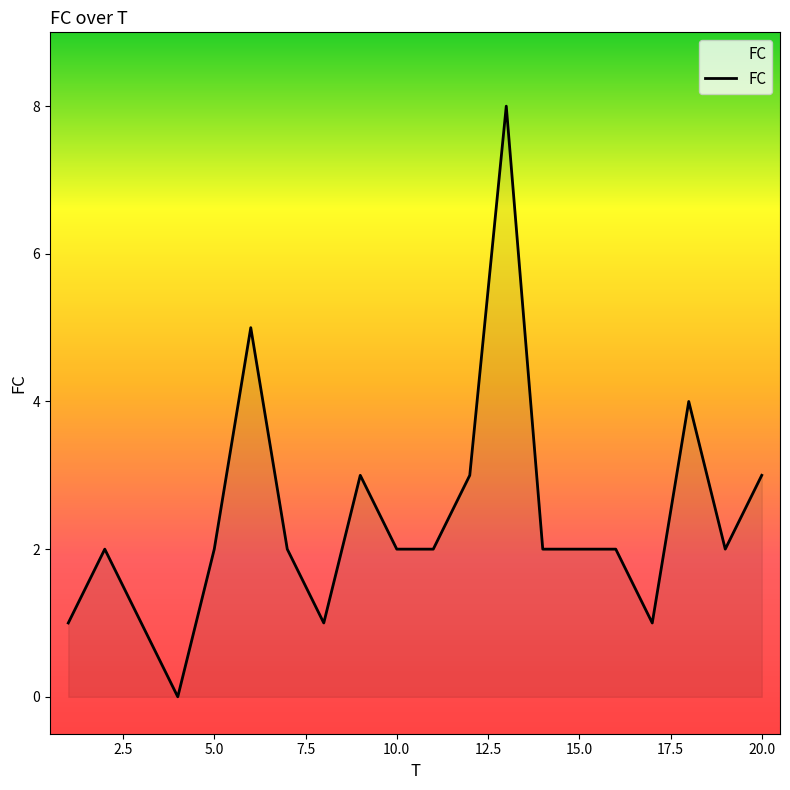

Reading right to left, what are all the values shown in this chart?

3	2	4	1	2	2	2	8	3	2	2	3	1	2	5	2	0	1	2	1